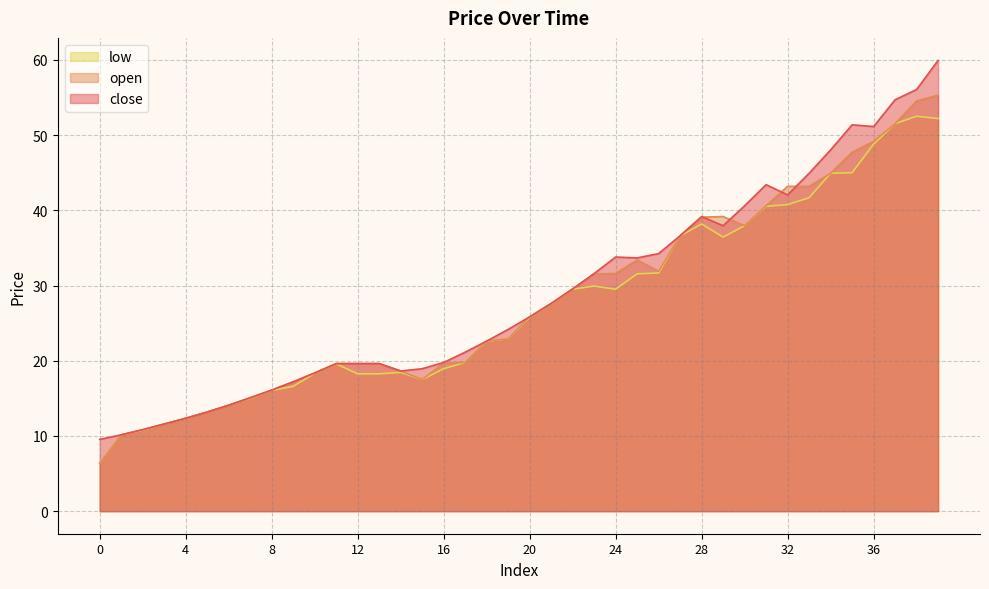

Rank the categories by low value from lowest to highest.

0, 1, 2, 3, 4, 5, 6, 7, 8, 9, 15, 12, 13, 10, 14, 16, 11, 17, 18, 19, 20, 21, 22, 24, 23, 25, 26, 29, 27, 30, 28, 31, 32, 33, 34, 35, 36, 37, 39, 38